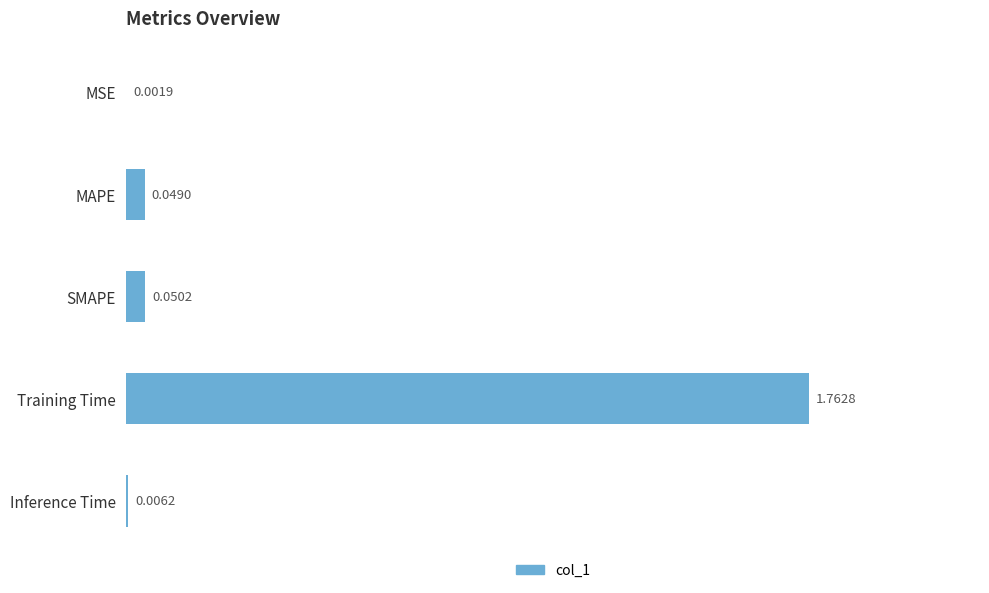

Which has a higher value, MAPE or SMAPE?

SMAPE